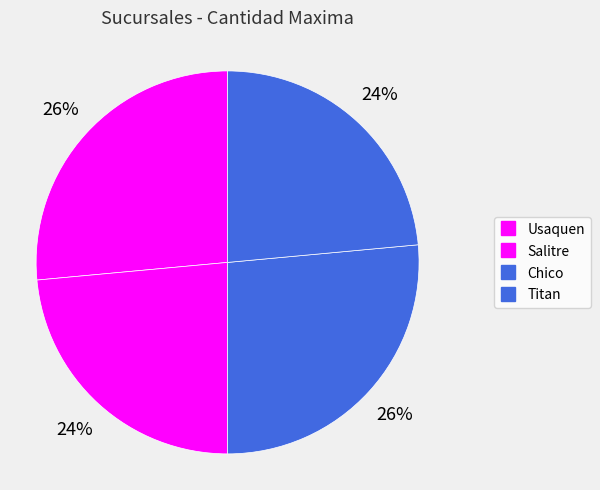

Is there any slice that represents more than half of the pie?

No